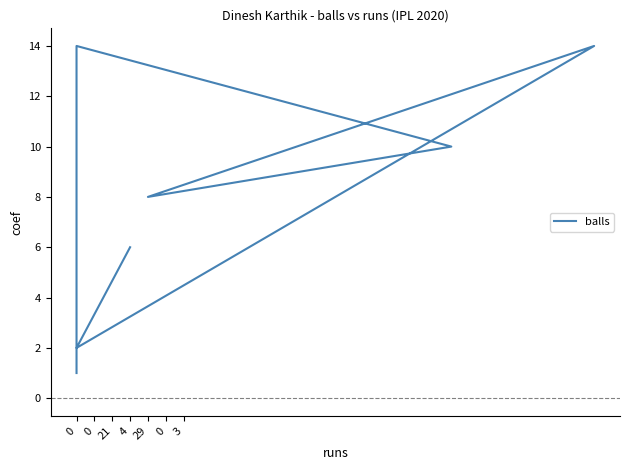

Is it true that the value at 29 is 13?

False